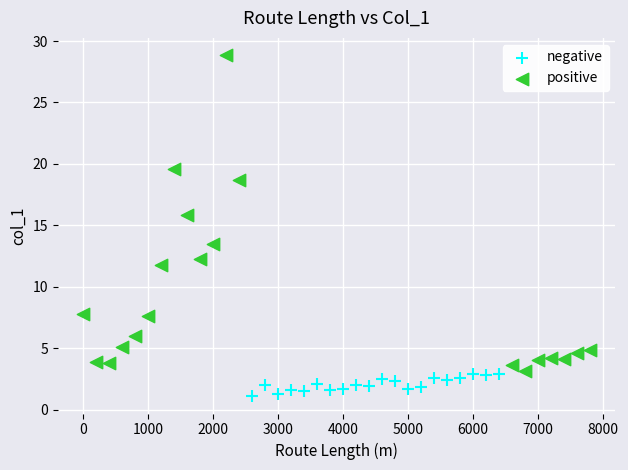

Which series reaches the minimum Y coordinate?

negative